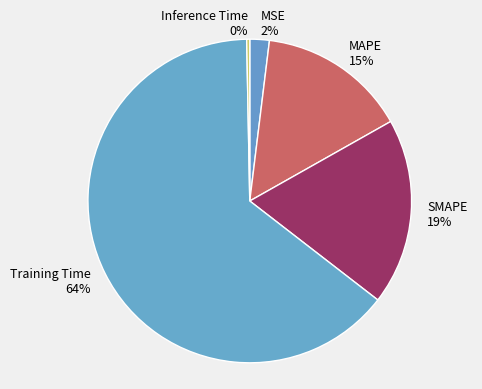

To the nearest percent, what percentage of the pie is Training Time?

64%